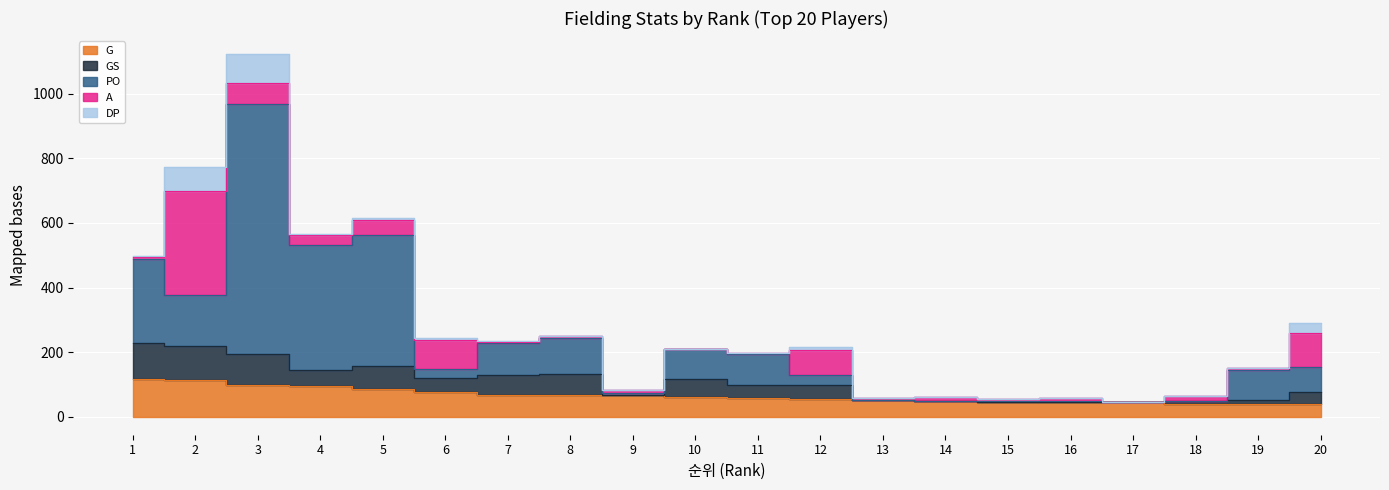

How many data points in GS are above 42?

9